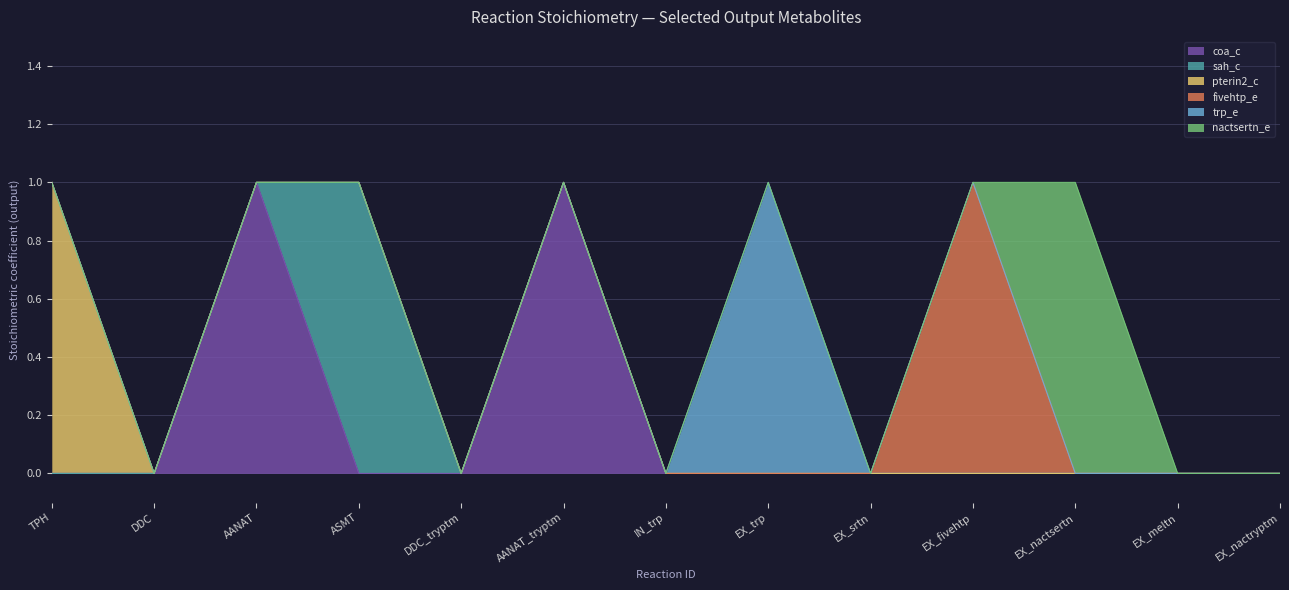

What value does the pterin2_c series have at TPH?

1